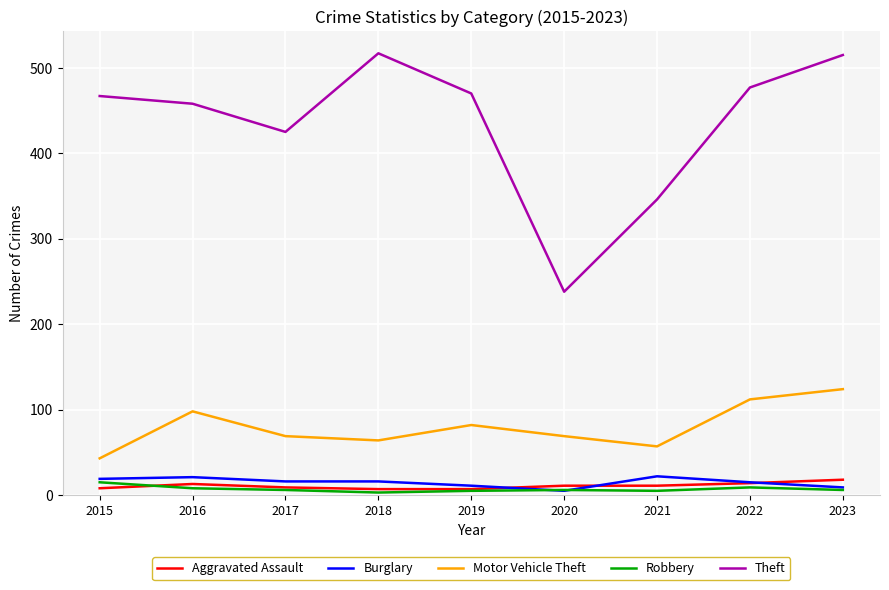

Which series changed the most between 2015 and 2017?

Theft